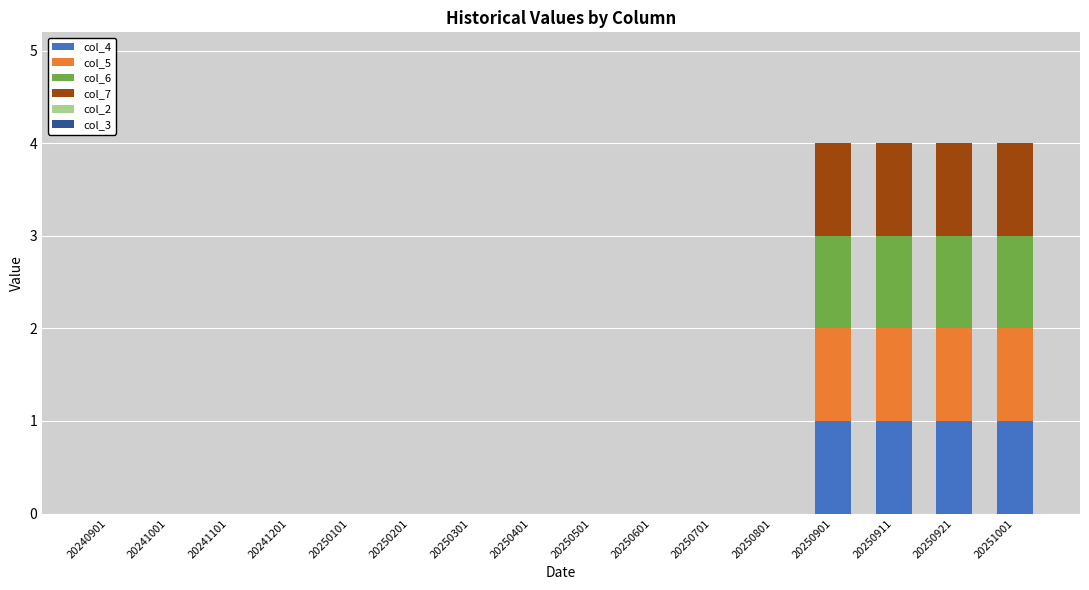

The value of col_4 at 20250401 is 0. True or false?

True